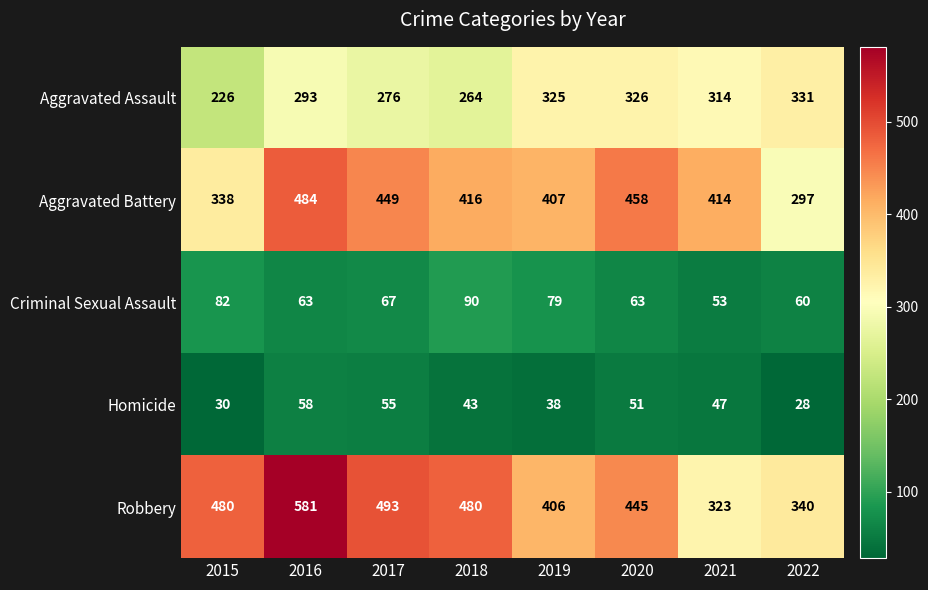

The value of Homicide at 2017 is 88. True or false?

False